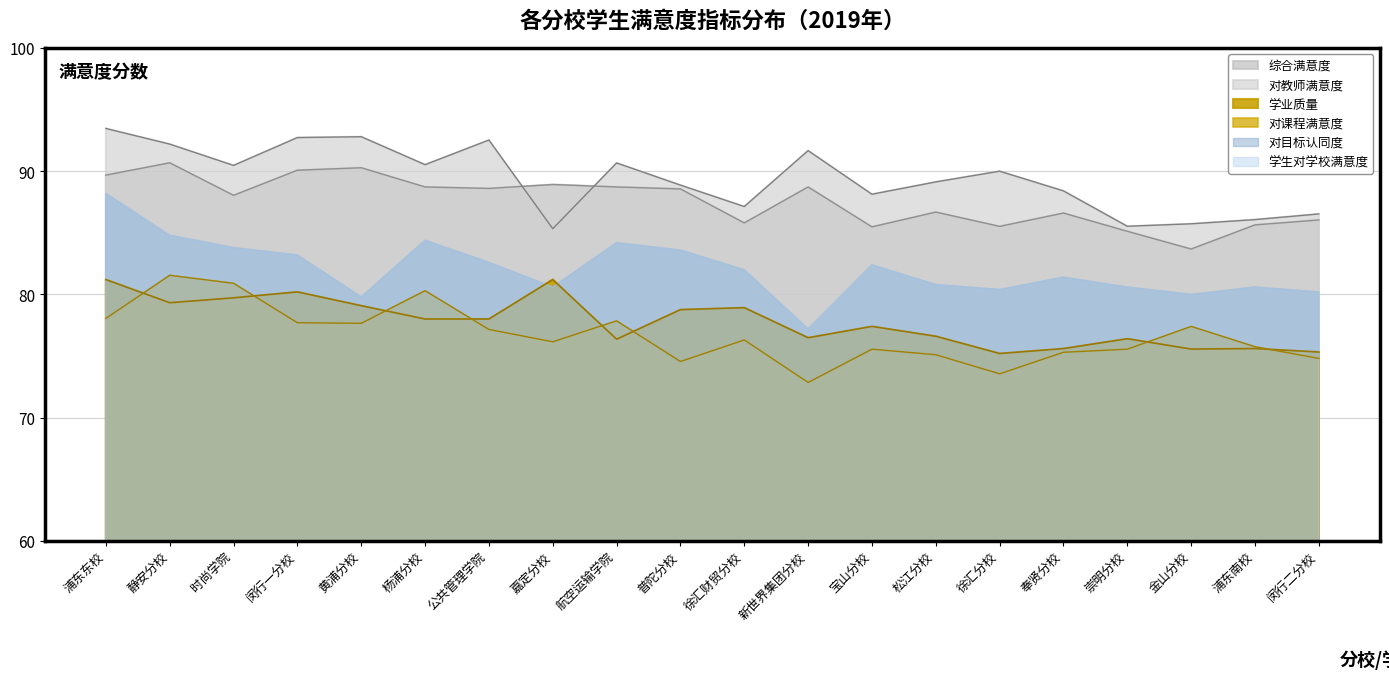

How many lines are shown in the chart?

6